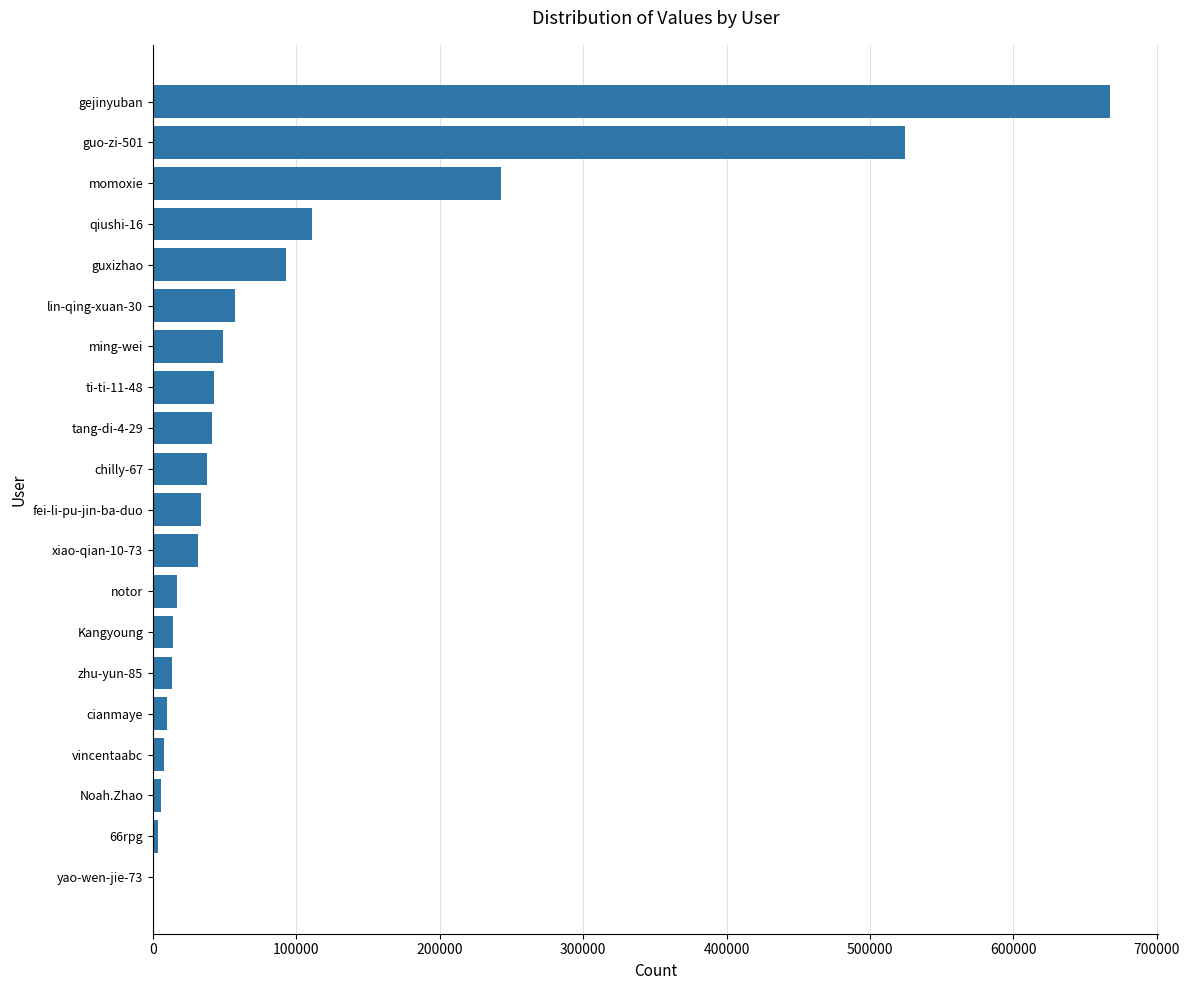

What is the maximum value shown in the chart?

667430